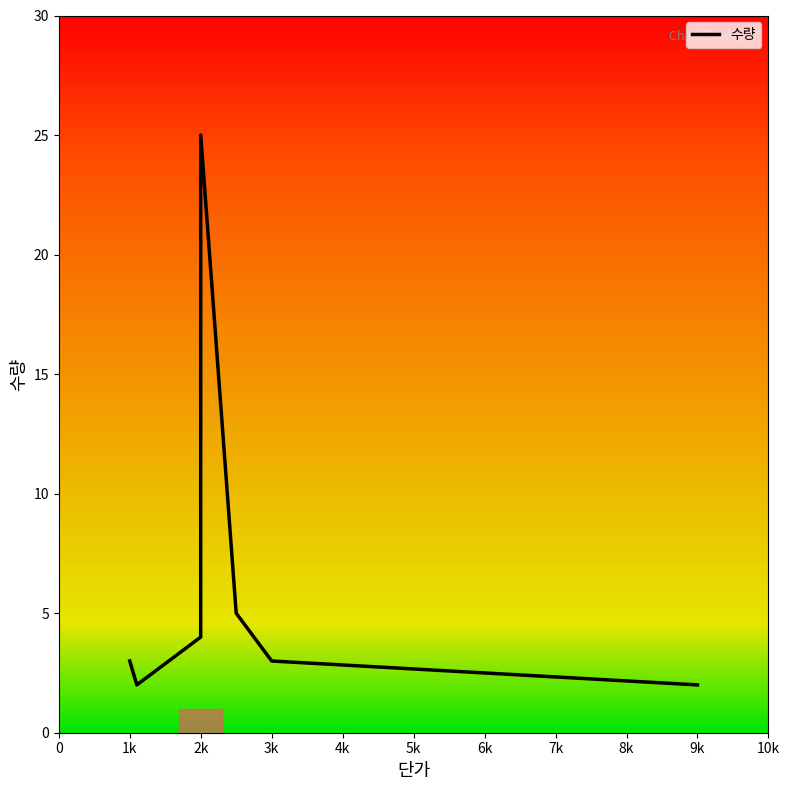

True or false: there are more than 2 points higher than both neighbors.

False